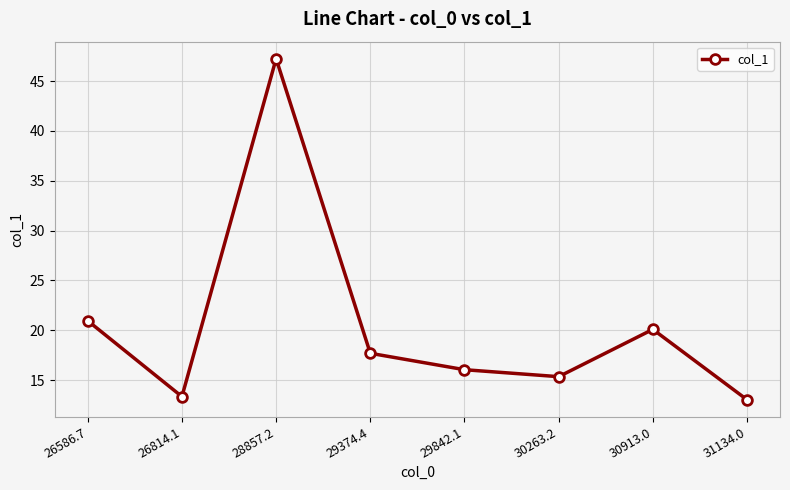

Reading left to right, list all the values displayed in this chart.

26586.7=20.9	26814.1=13.3	28857.2=47.2	29374.4=17.7	29842.1=16.0	30263.2=15.3	30913.0=20.1	31134.0=13.0